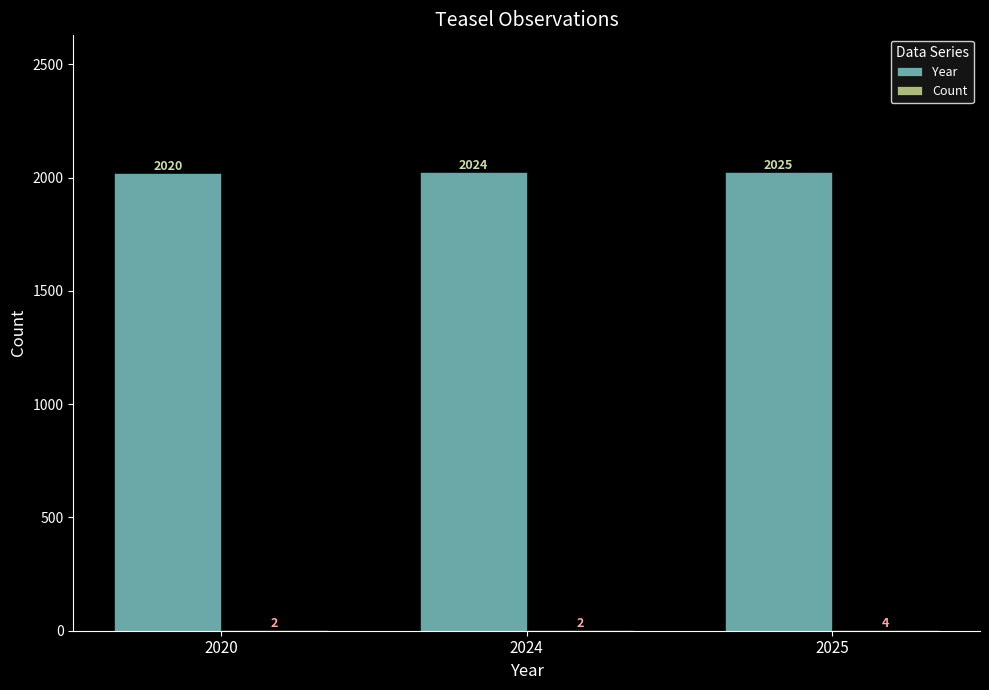

What value does the Year series have at 2024?

2024